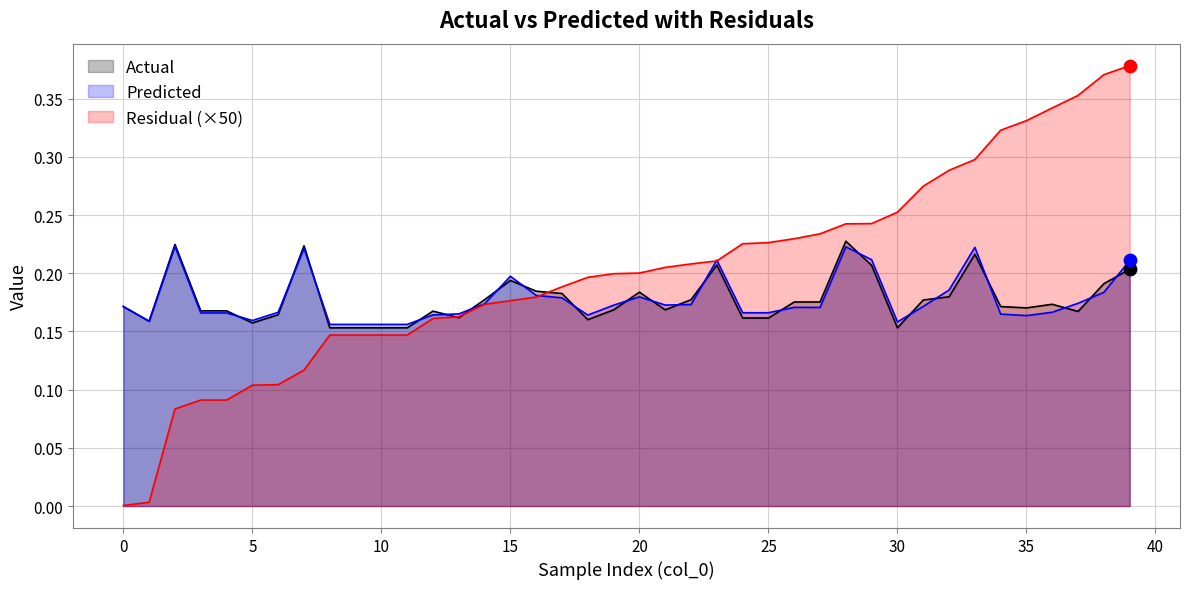

Which series has the largest total across all categories?

Residual (×50)